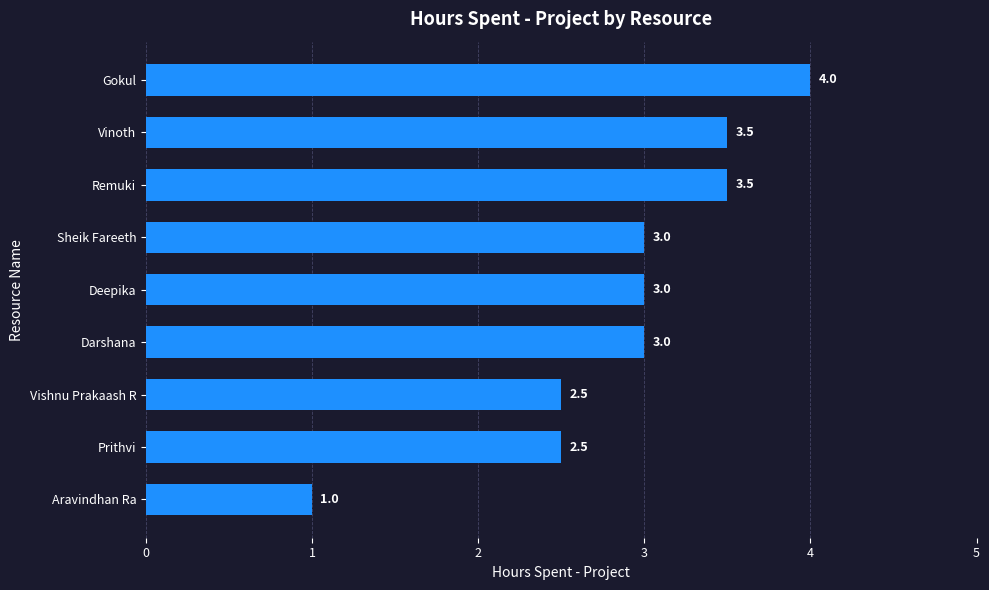

Reading bottom to top, list all the values displayed in this chart.

Aravindhan Ra=1.0	Prithvi=2.5	Vishnu Prakaash R=2.5	Darshana=3.0	Deepika=3.0	Sheik Fareeth=3.0	Remuki=3.5	Vinoth=3.5	Gokul=4.0